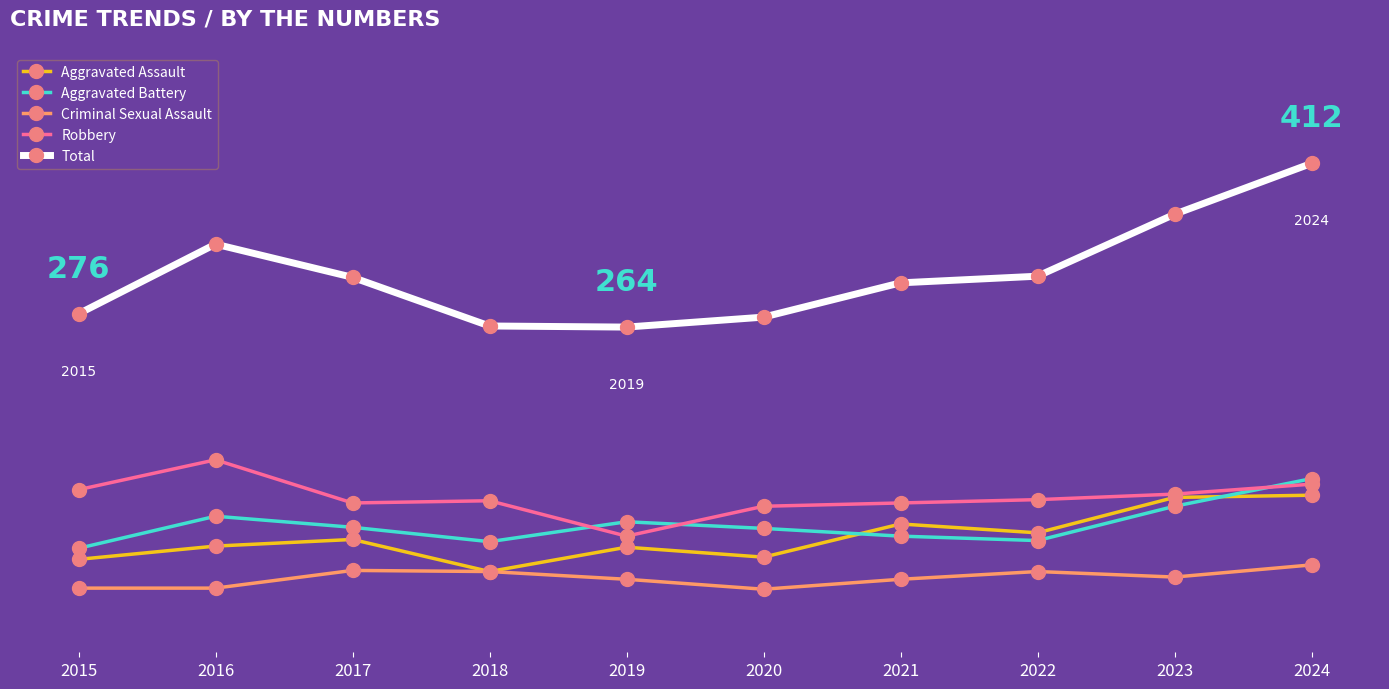

What are all the series names shown in the legend?

Aggravated Assault, Aggravated Battery, Criminal Sexual Assault, Robbery, Total